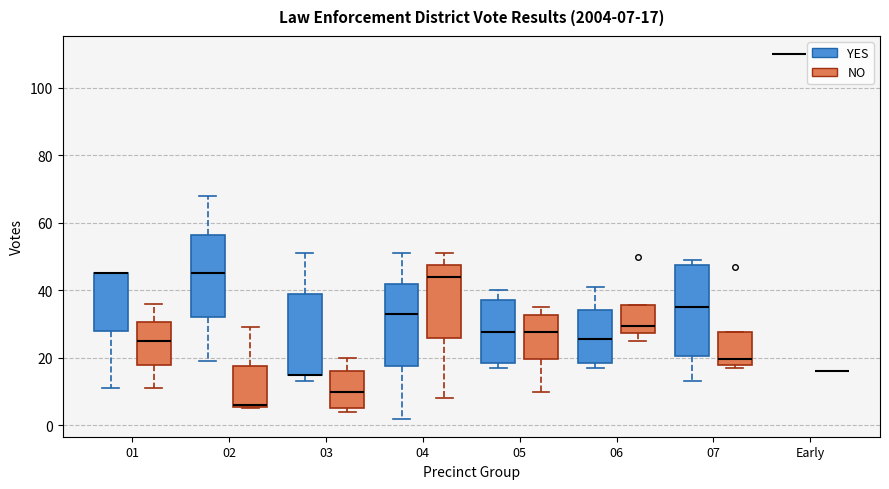

Comparing the boxes themselves (not the whiskers), which one is the tallest?

07 (YES)